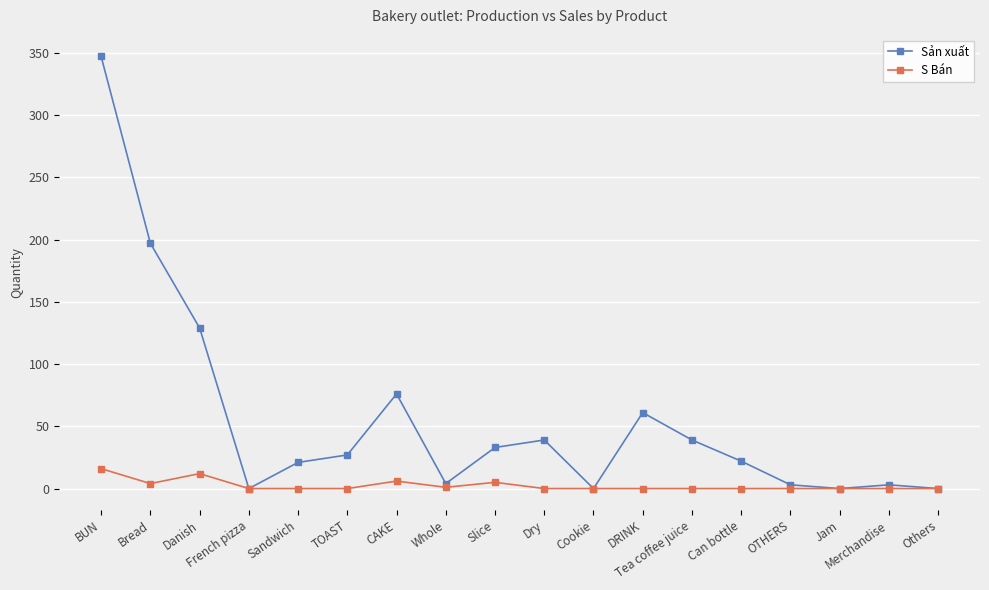

How many categories are shown in the chart?

18